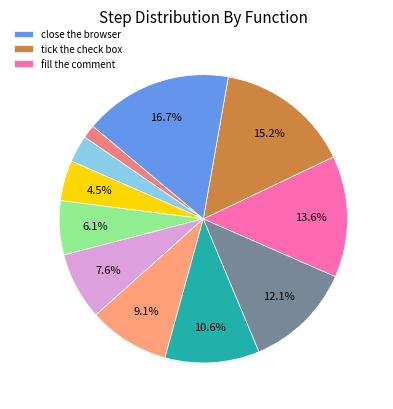

How many segments does this pie chart have?

11